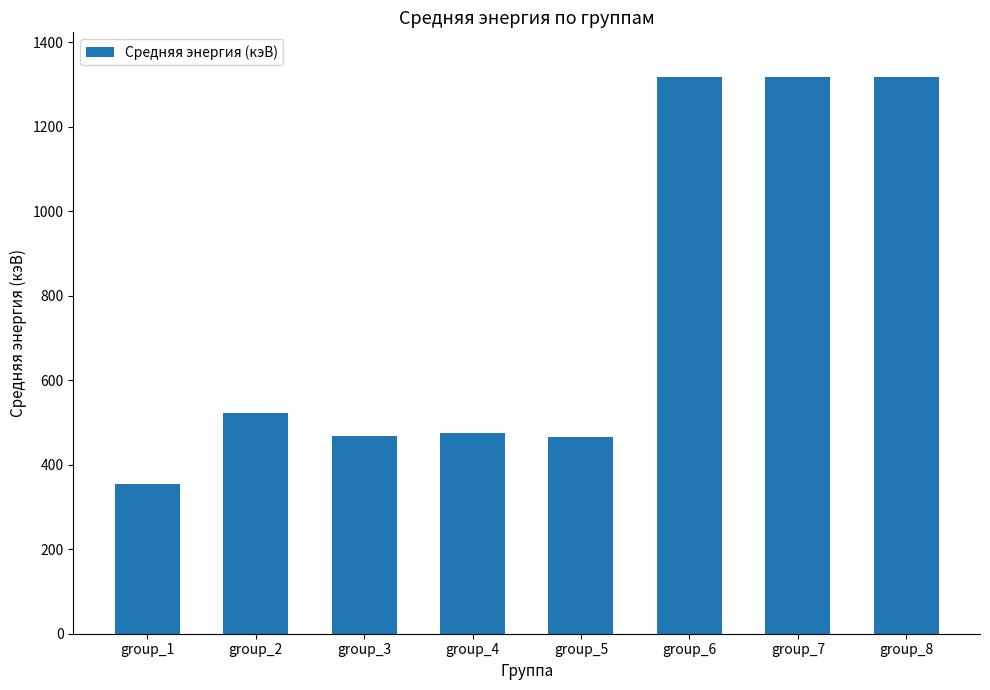

What is the minimum value shown in the chart?

354.8